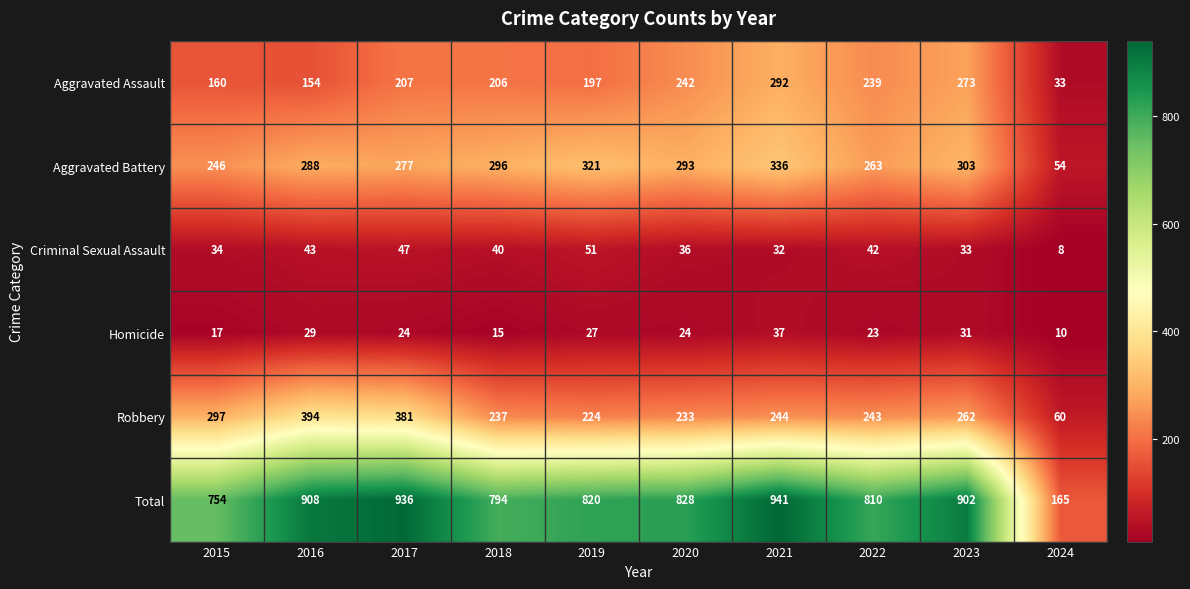

List the series in order of their peak value, highest first.

Total, Robbery, Aggravated Battery, Aggravated Assault, Criminal Sexual Assault, Homicide